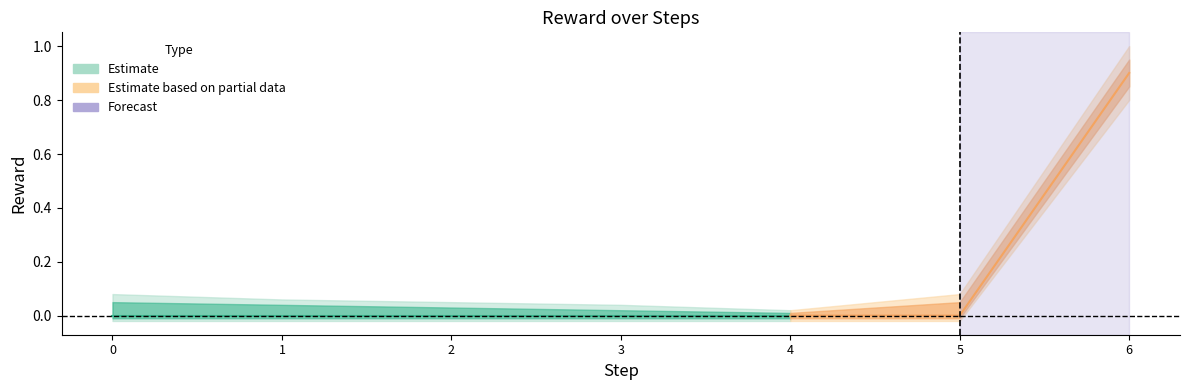

What is the value of the Reward_upper point at the 1st from the left?

0.1